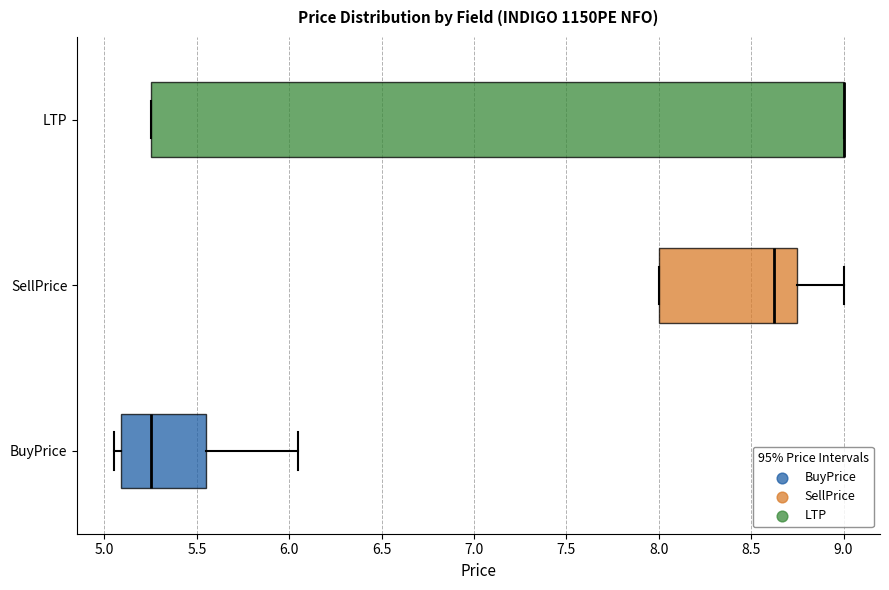

Comparing the boxes themselves (not the whiskers), which one is the widest?

LTP